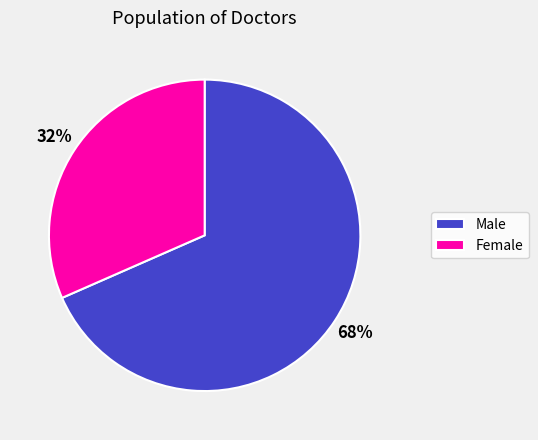

To the nearest percent, what is the combined percentage of Male and Female?

100%